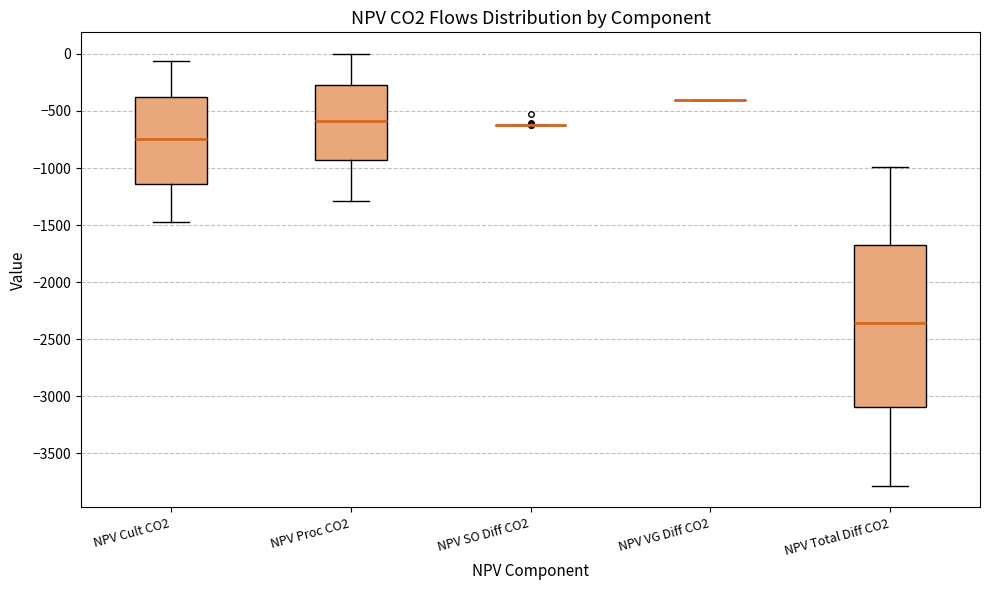

Comparing the boxes themselves (not the whiskers), which one is the tallest?

NPV Total Diff CO2